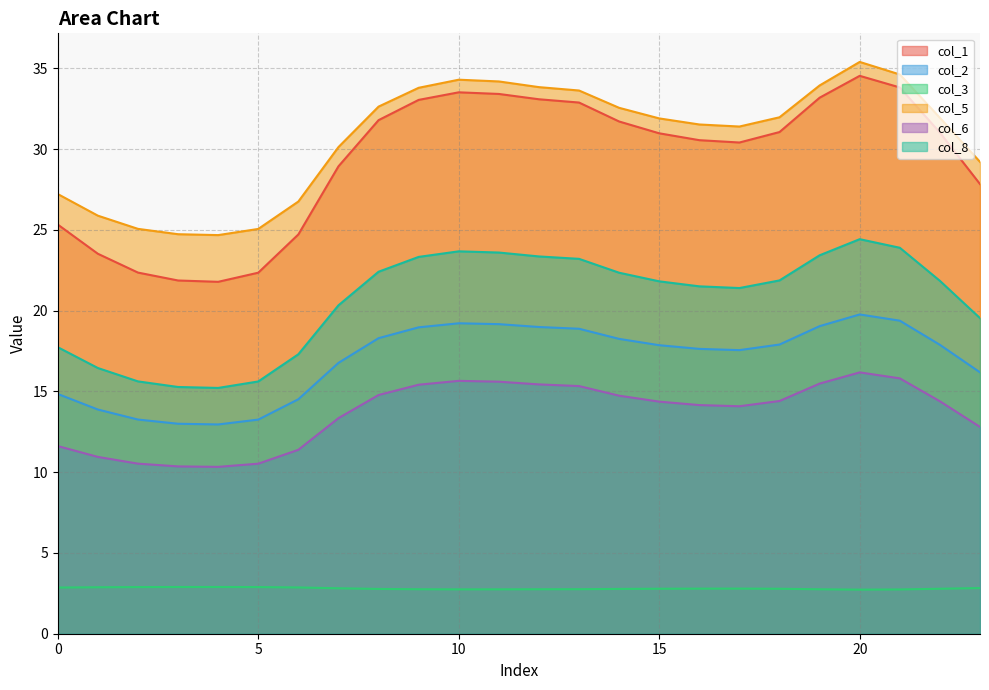

Rank the series at 3 from lowest to highest value.

col_3, col_6, col_2, col_8, col_1, col_5